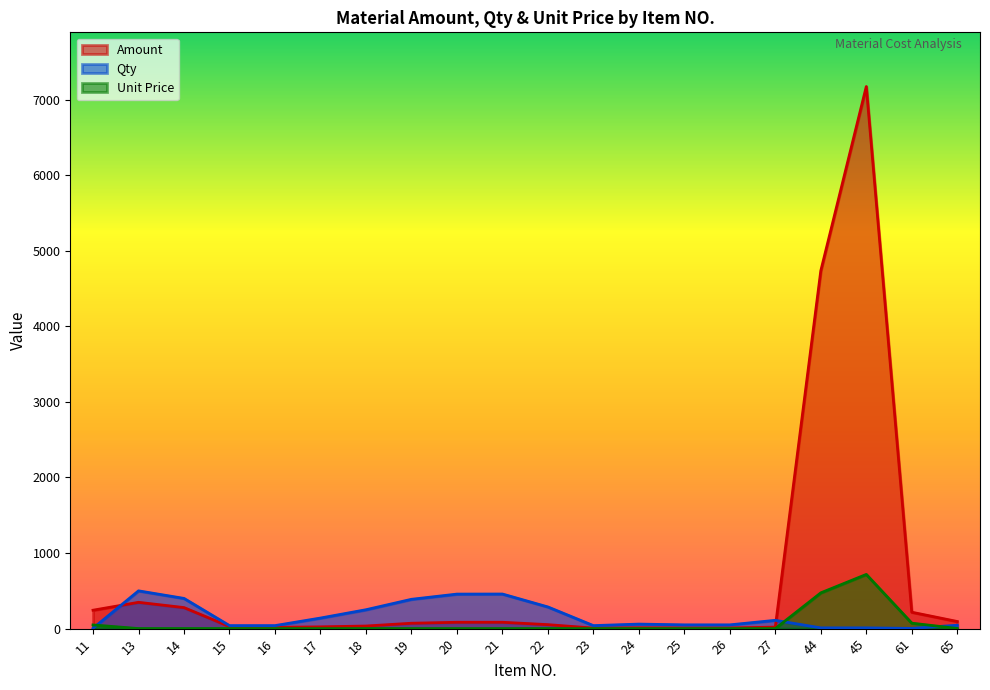

Which category has the highest value across all series?

45